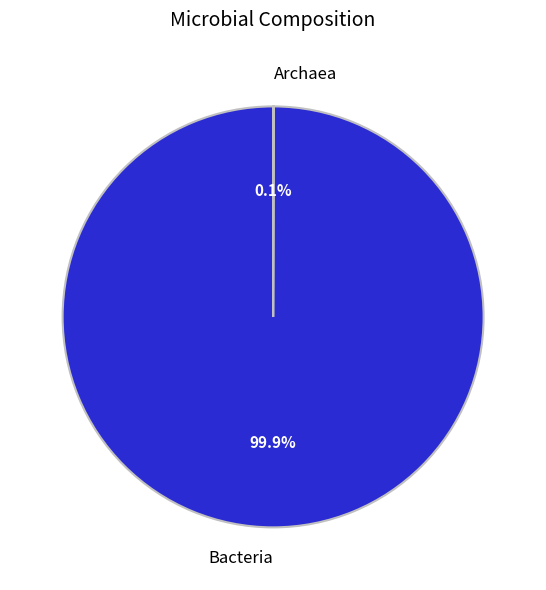

Does Bacteria account for over 50% of the chart?

Yes